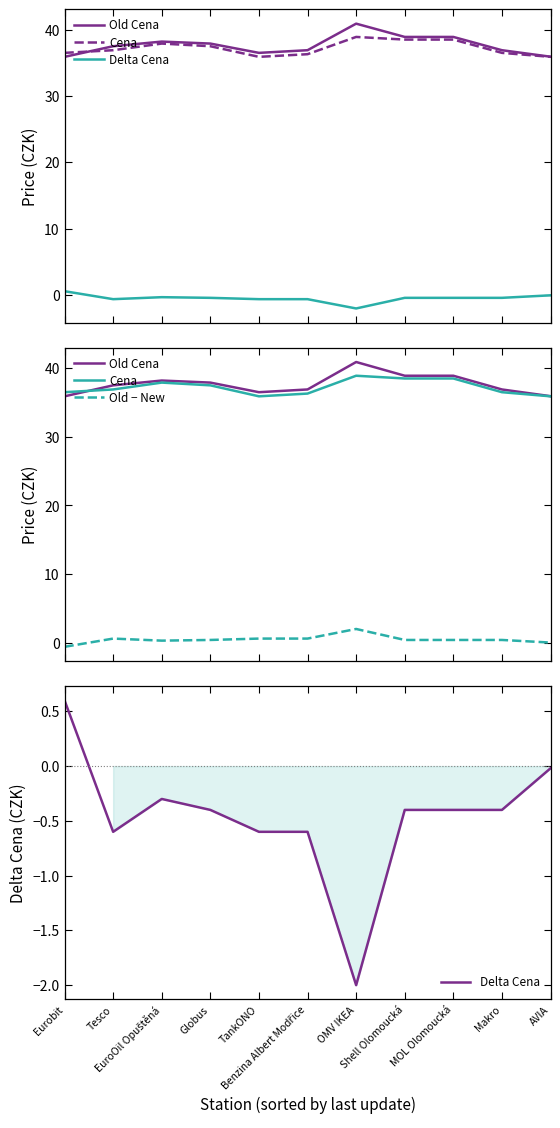

True or false: Old Cena has a value of 36.5 at TankONO.

True